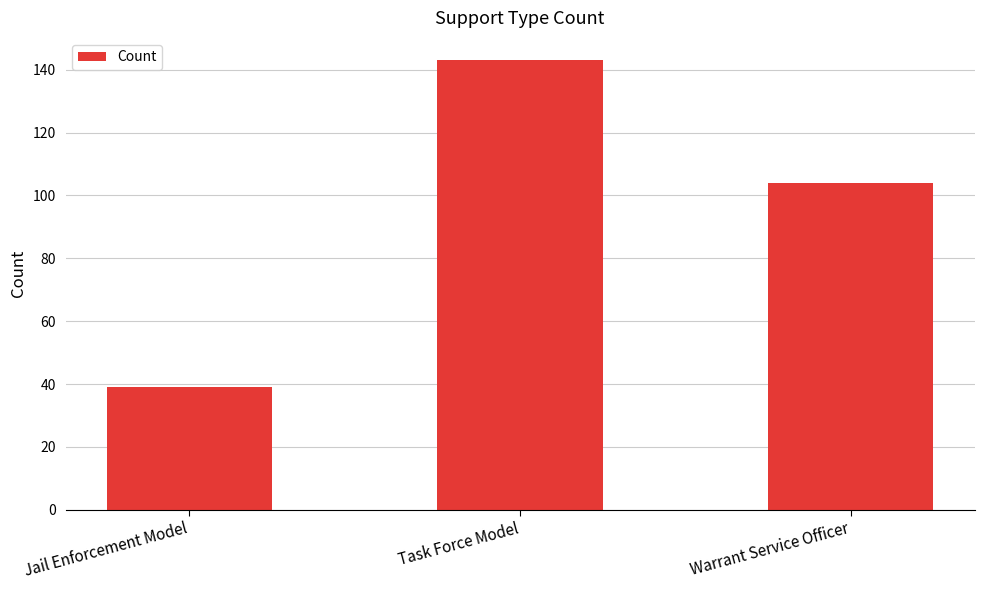

Does the chart contain any negative values?

No